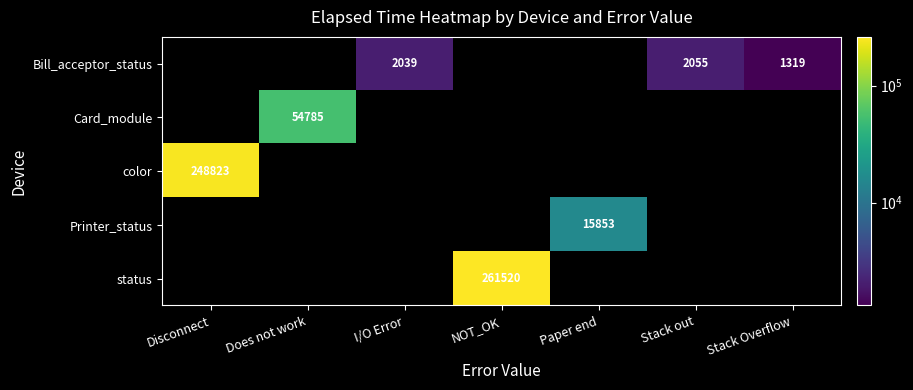

The value of Bill_acceptor_status at Stack Overflow is 1319. True or false?

True